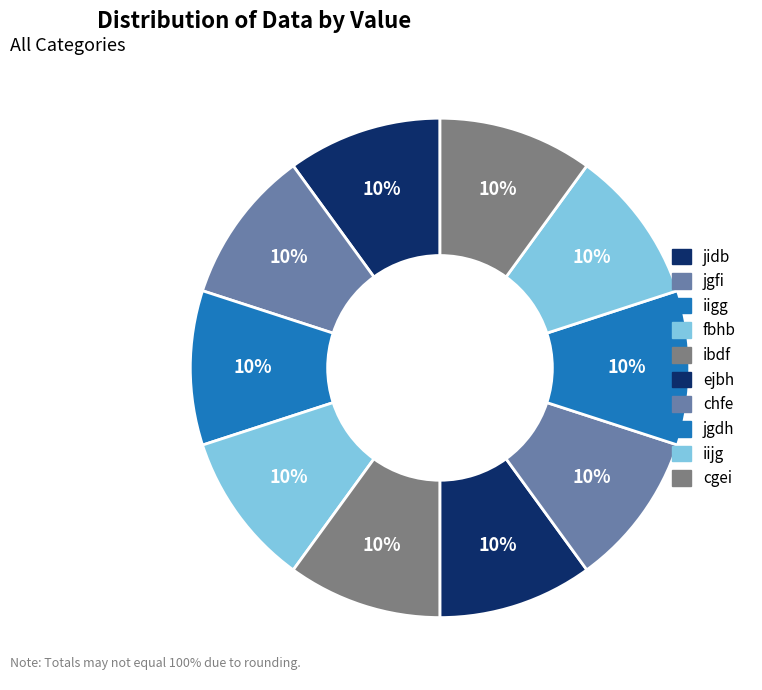

How many segments does this pie chart have?

10